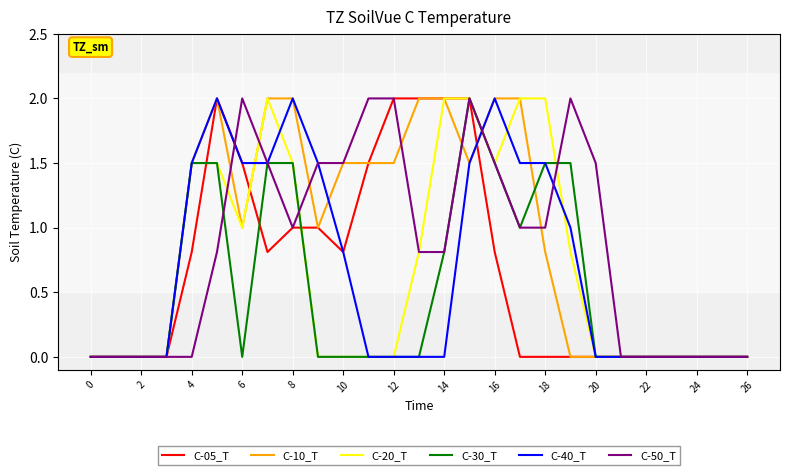

What is the highest value of the C-10_T series?

2.0